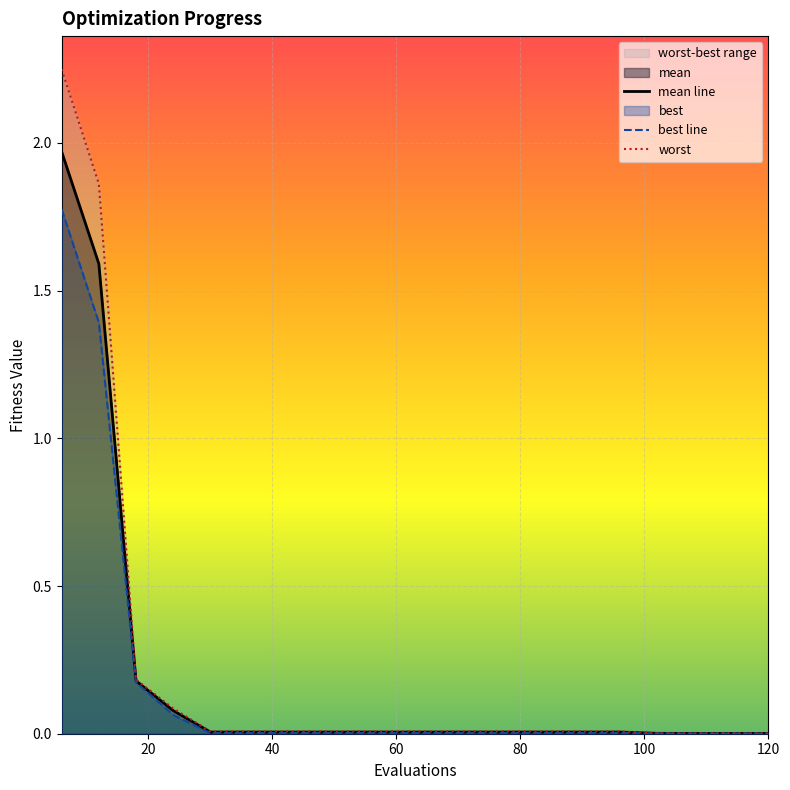

True or false: best and mean intersect in this chart.

False